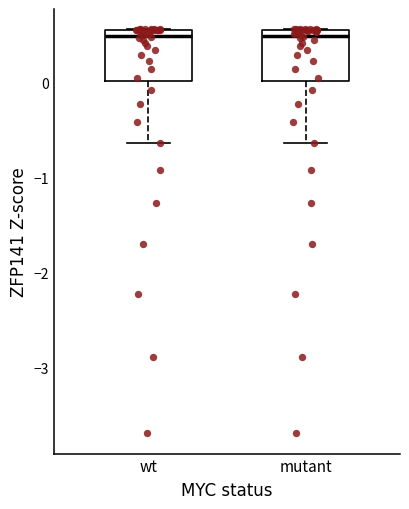

Reading left to right, transcribe this box plot: for each box, give where its median line is, the range the box spans, and where its two whiskers end, as read against the y-axis. The values are not printed on the chart, so give them approximately, as read against the axis.

wt: median 0.5 (just below the box's upper edge), box 0.0 to 0.5, whiskers -0.6 to 0.6
mutant: median 0.5 (just below the box's upper edge), box 0.0 to 0.5, whiskers -0.6 to 0.6